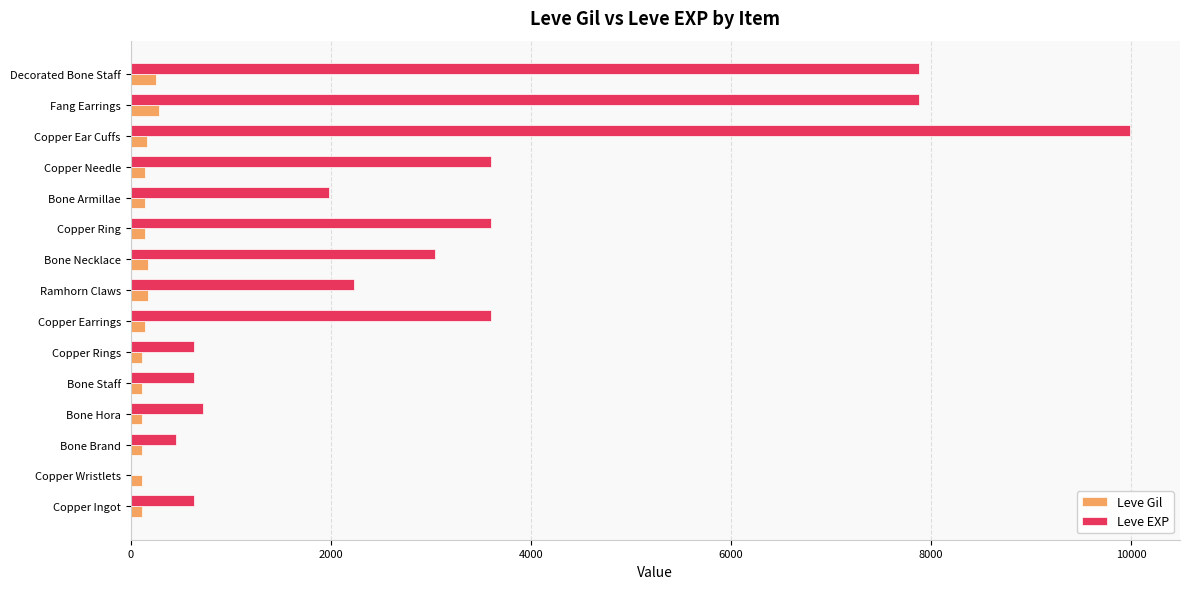

Which series changed the most between Copper Rings and Copper Ear Cuffs?

Leve EXP